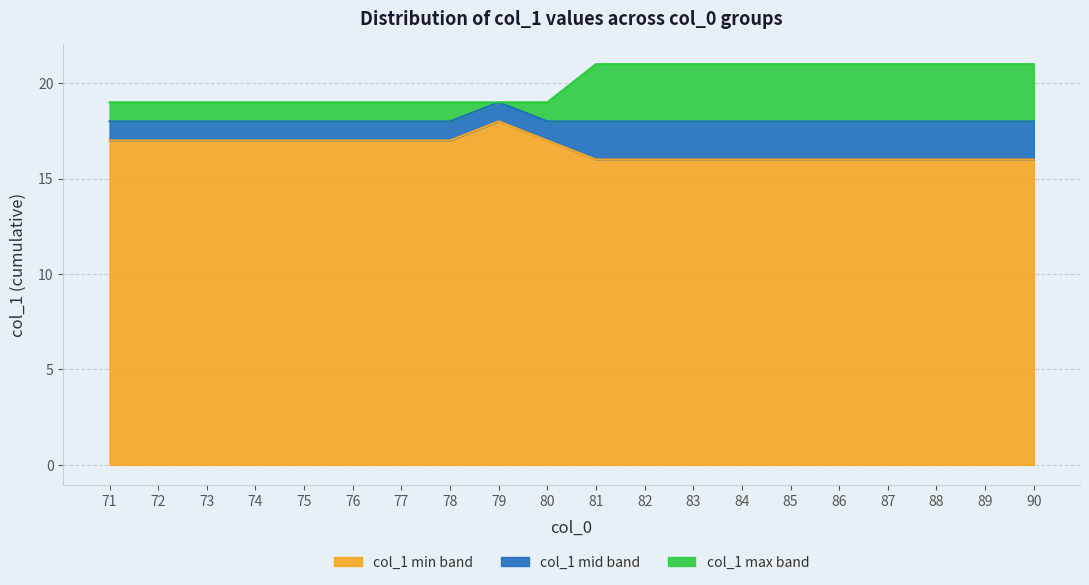

Which has a higher value, 73 or 86?

73